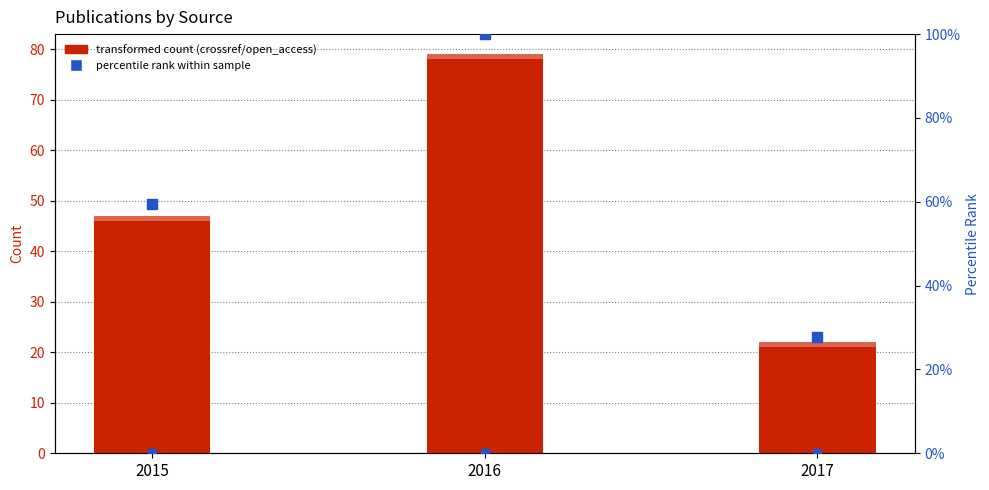

Which series reaches the maximum Y coordinate?

scihub